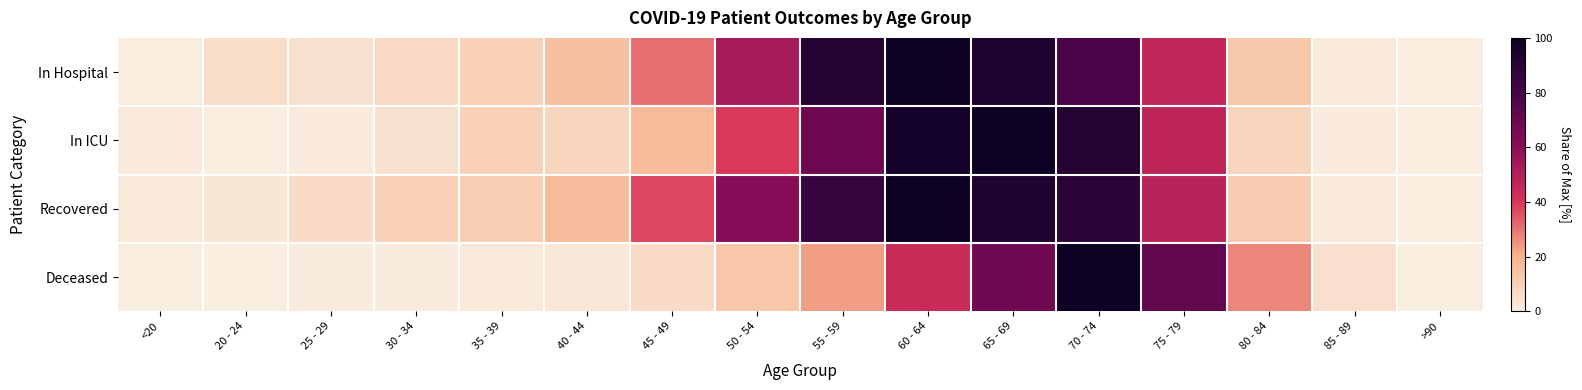

Count the number of categories in the chart.

16